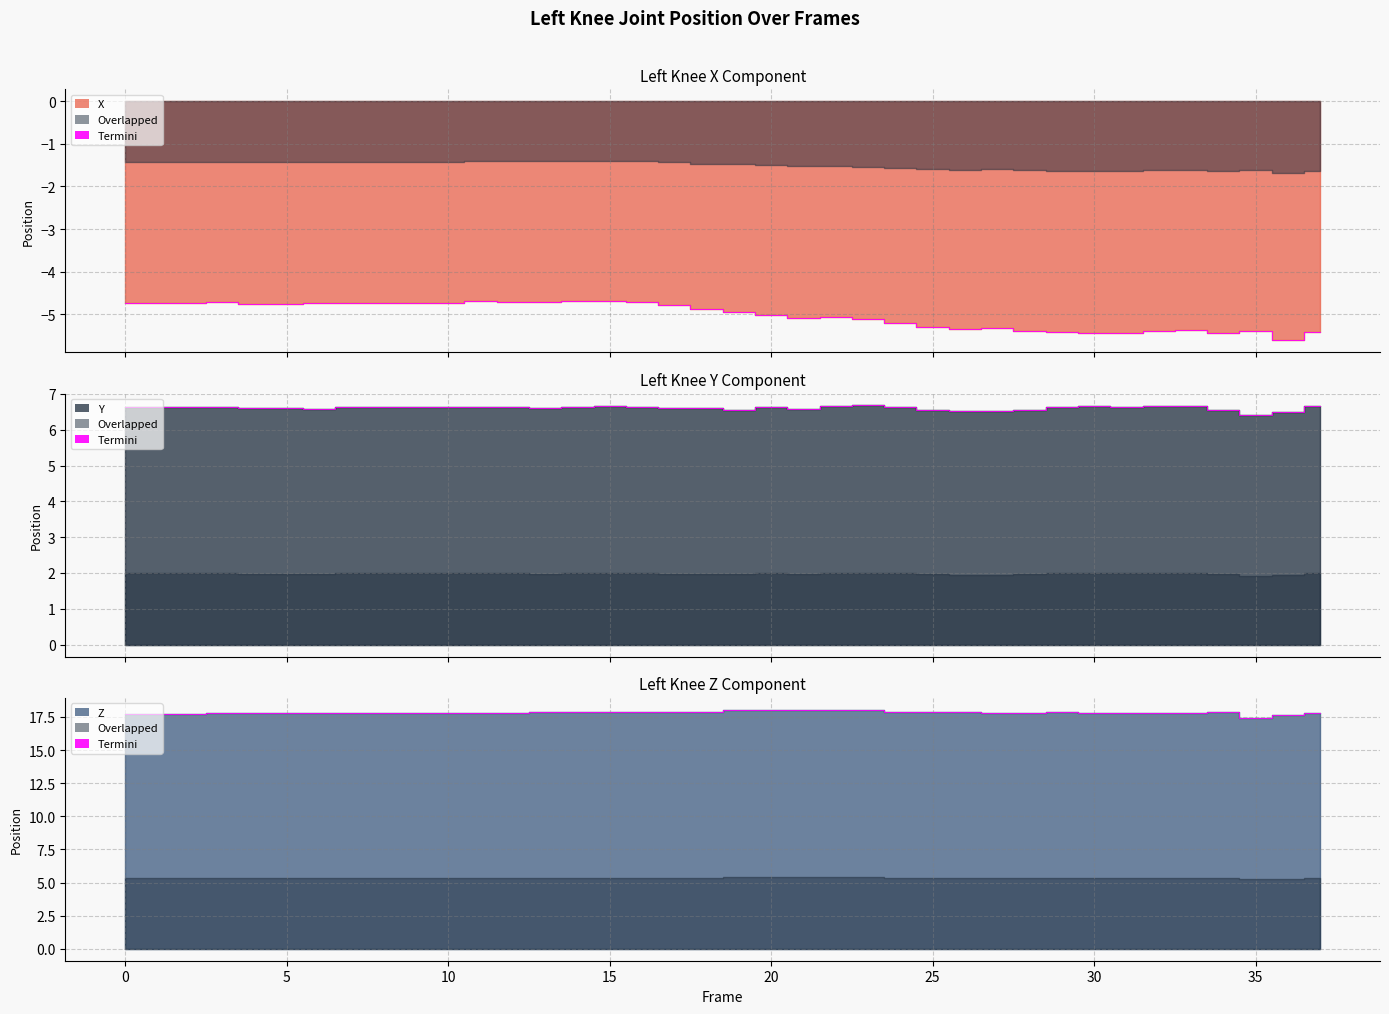

List the series in order of their peak value, lowest first.

X, Y, Z